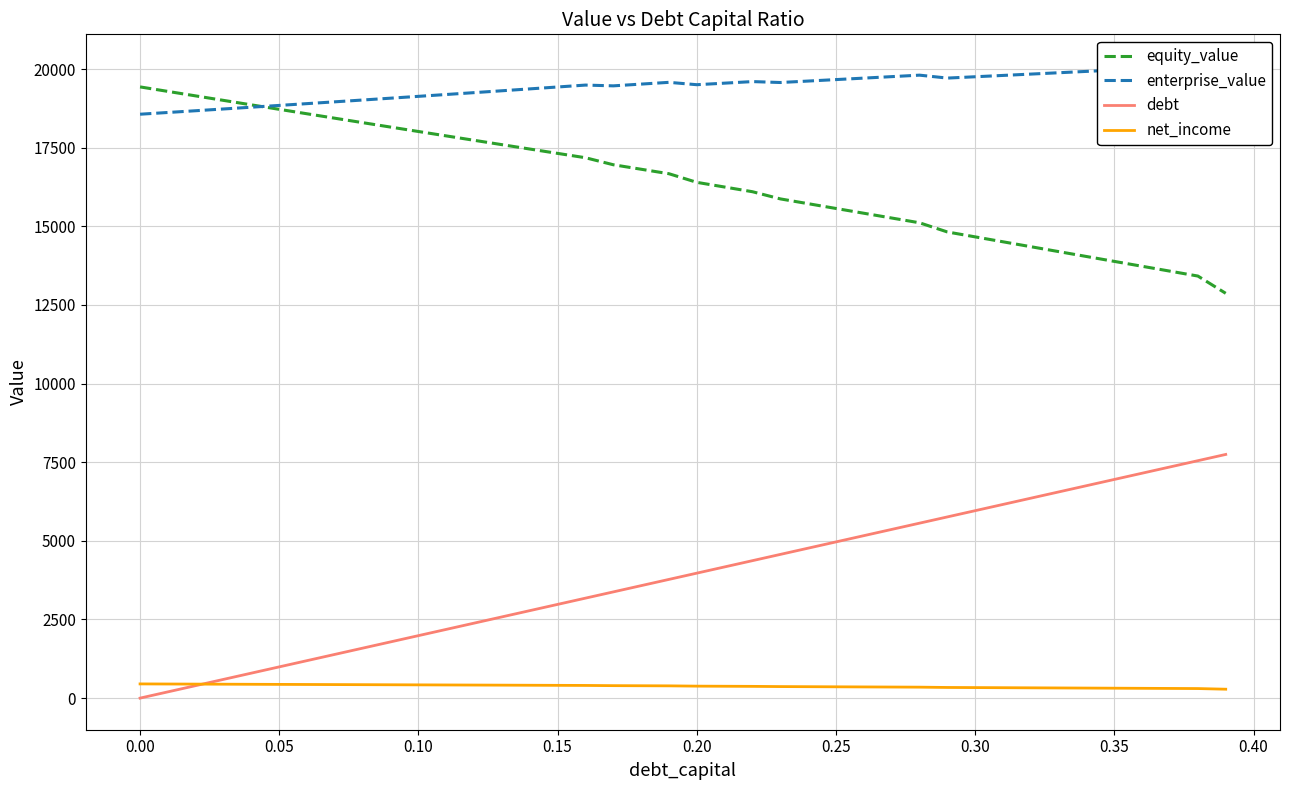

True or false: net_income and equity_value cross at least once.

False